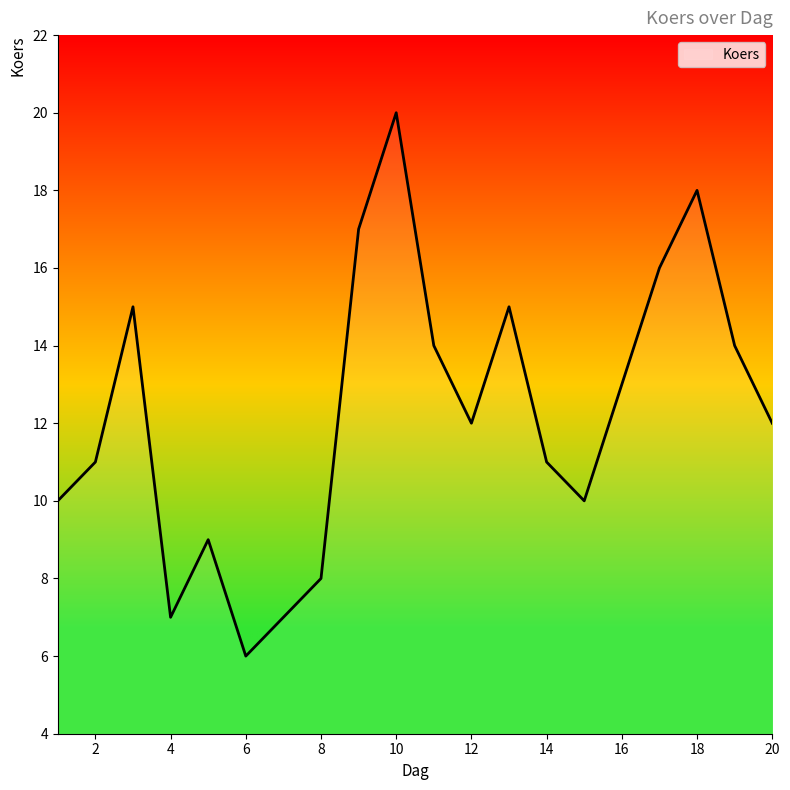

What is the difference between the maximum and minimum values?

14